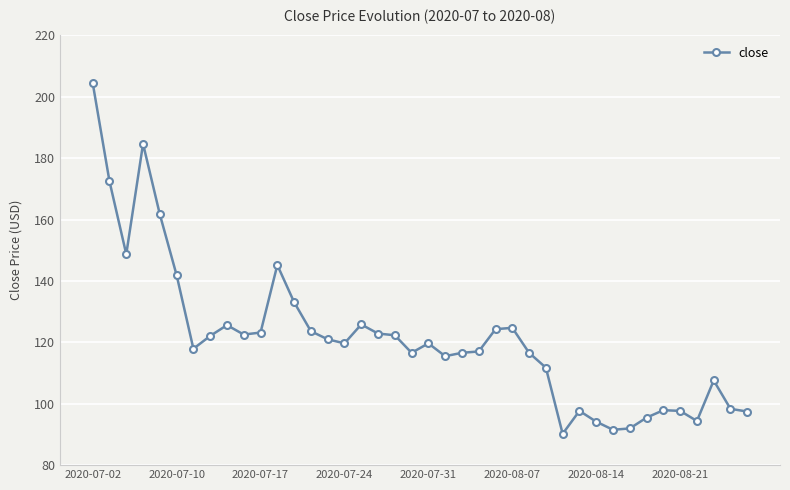

What is the minimum value shown in the chart?

90.2